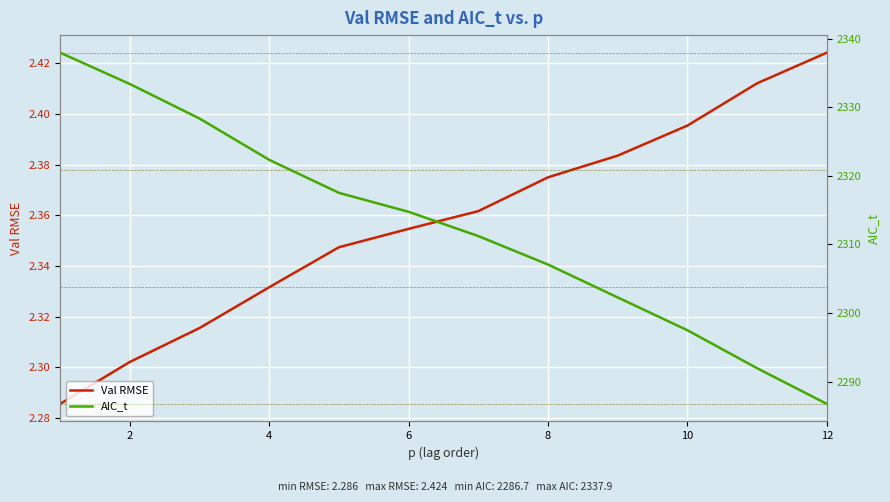

The Val RMSE series shows 1.6 at 12. True or false?

False